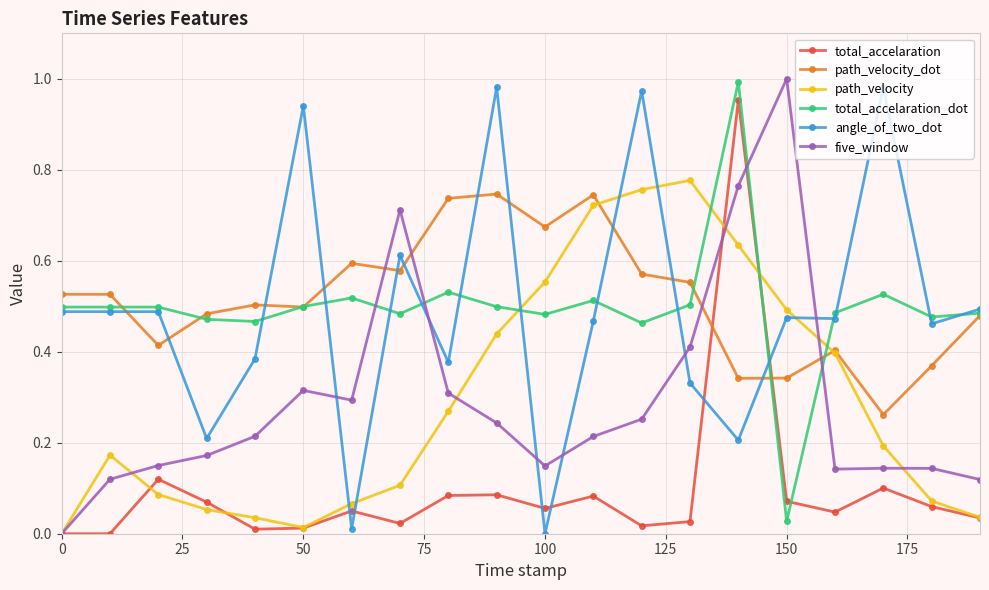

How many series are shown in this chart?

6